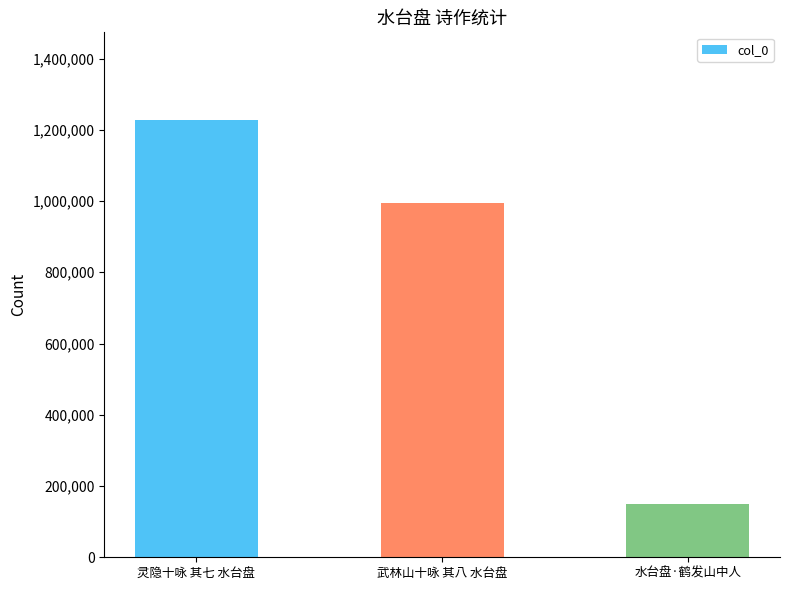

What is the sum of all values?

2371184